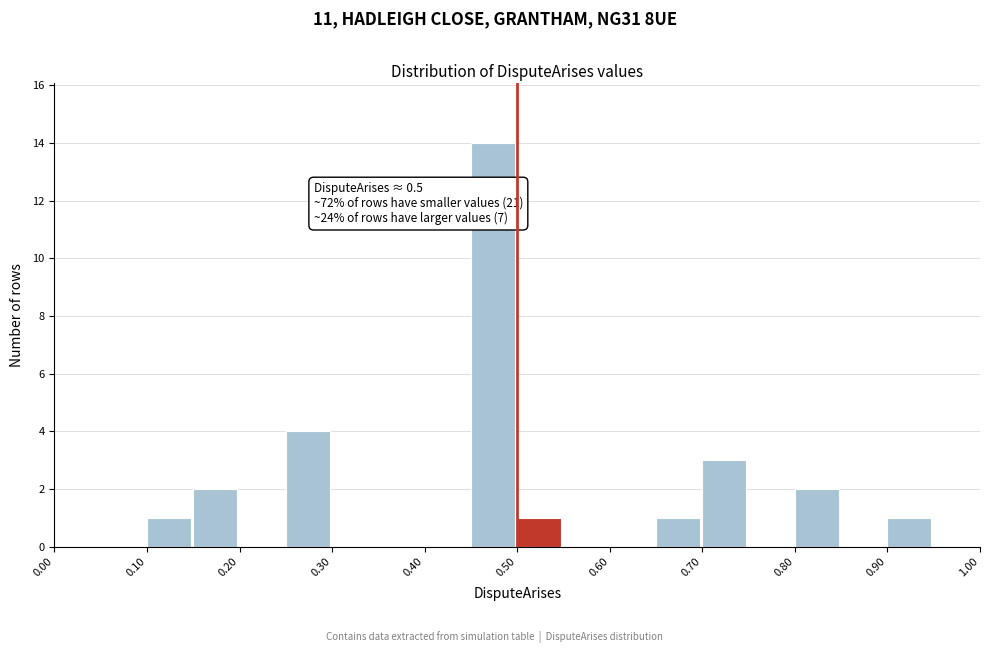

Over which range of the x-axis is the bar tallest?

0.45 to 0.50